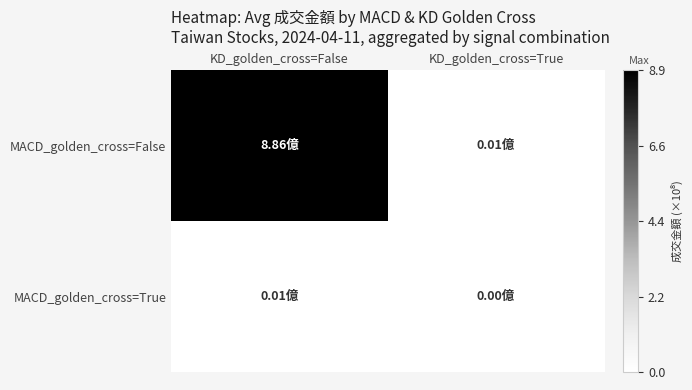

At how many categories does at least one series exceed 284503915?

1